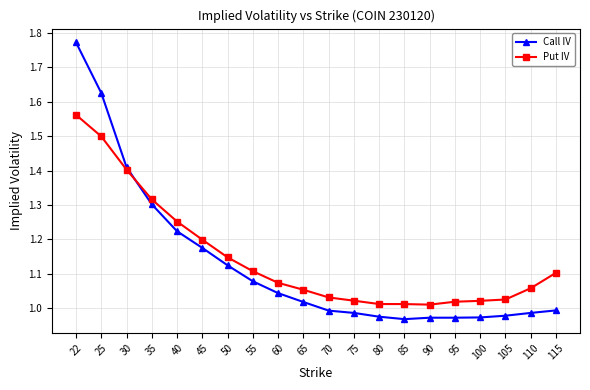

At which category is the sum across all series the highest?

22